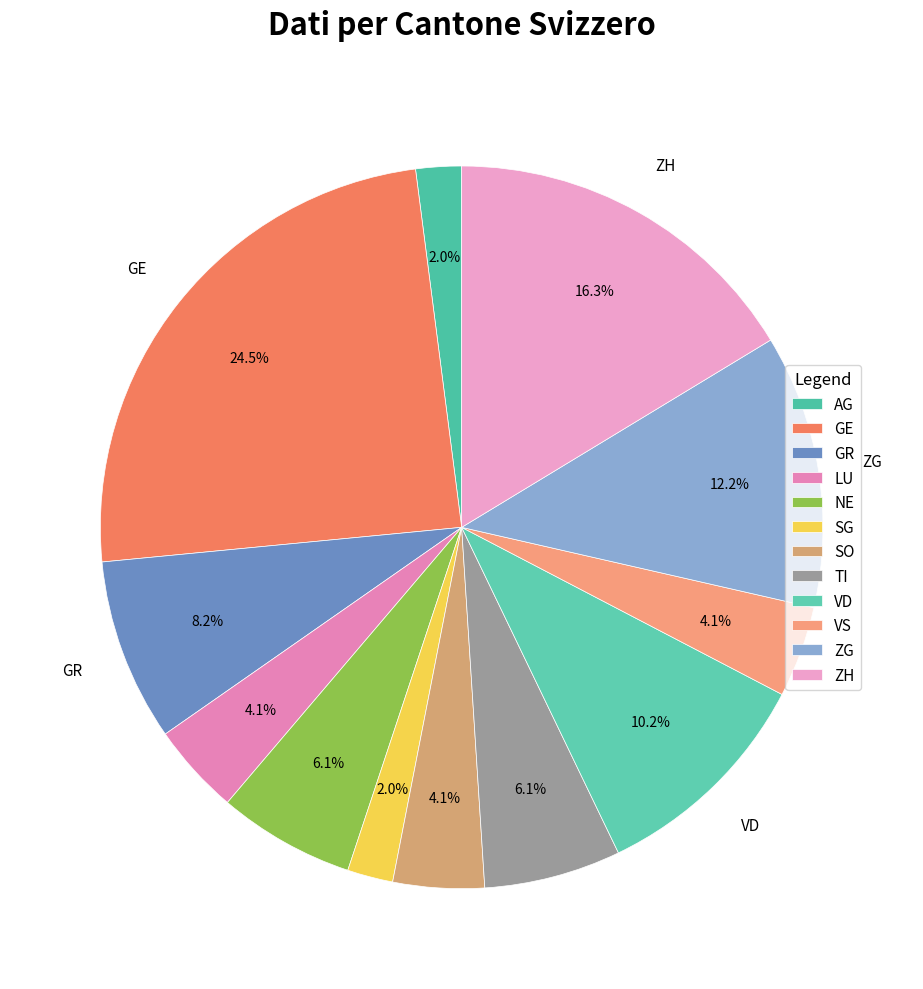

Does GE represent more than half of the total?

No